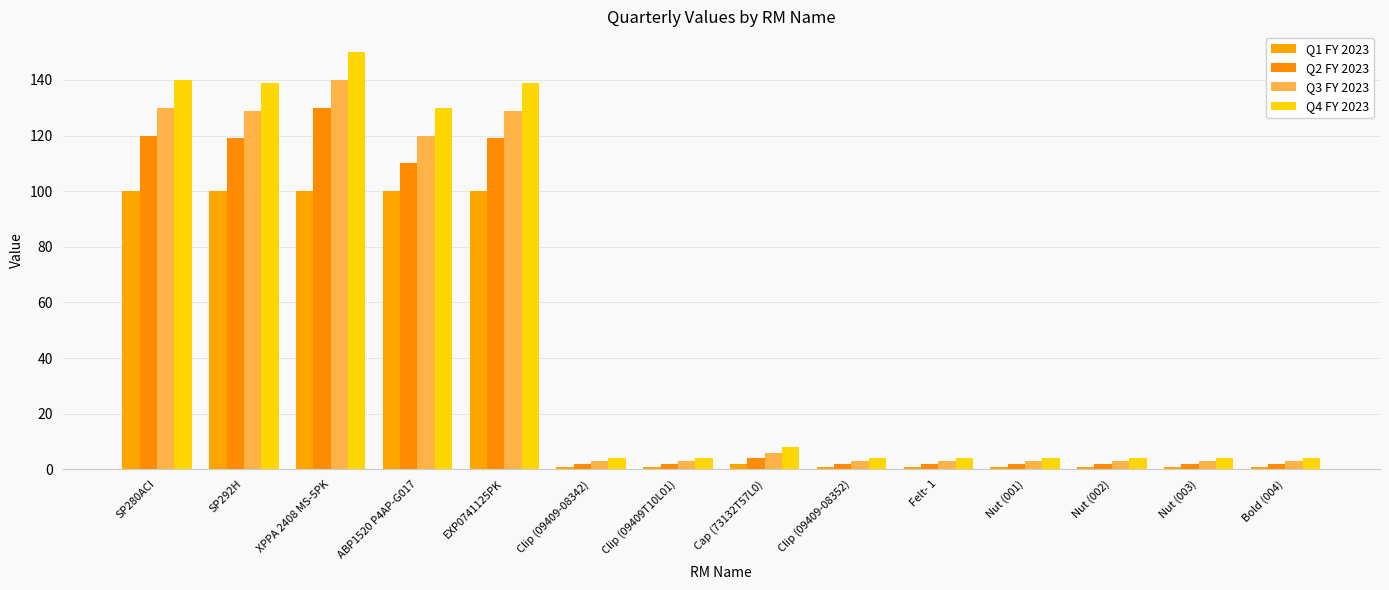

What is the maximum value for Q4 FY 2023?

150